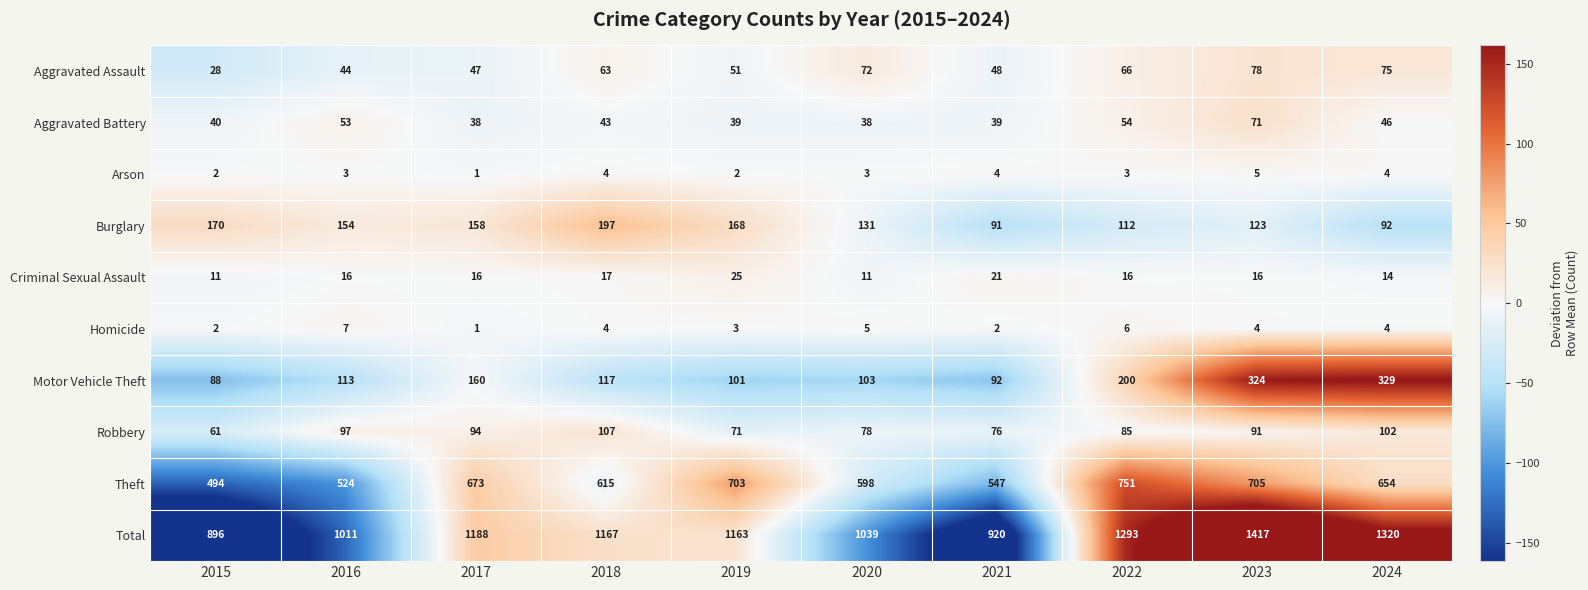

What is the difference between the maximum and minimum values in the Aggravated Assault series?

50